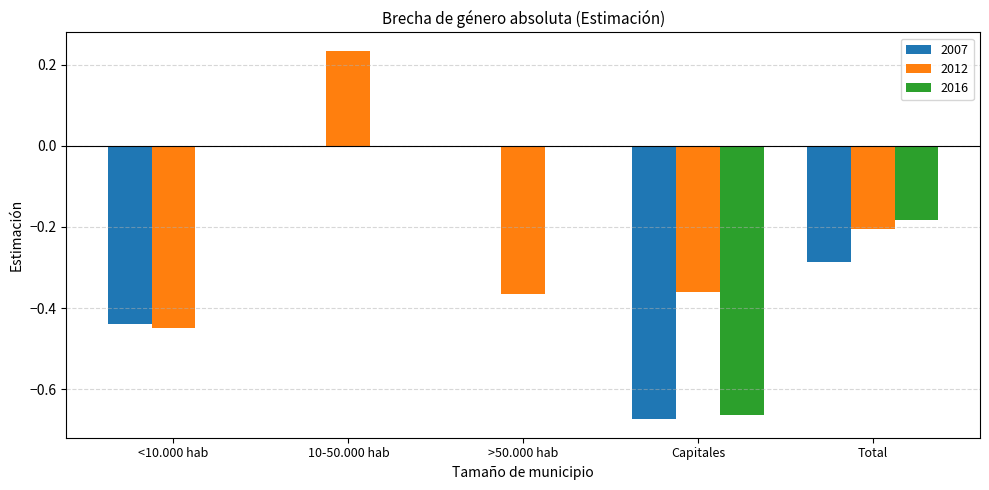

Between <10.000 hab and >50.000 hab, which series saw the biggest shift?

2007